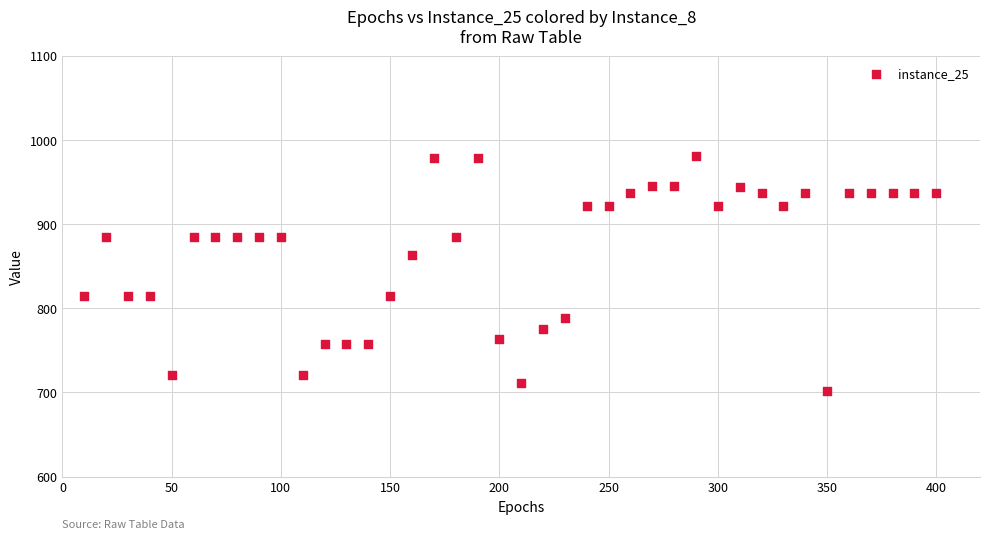

What is the range of Y values (max minus min)?

279